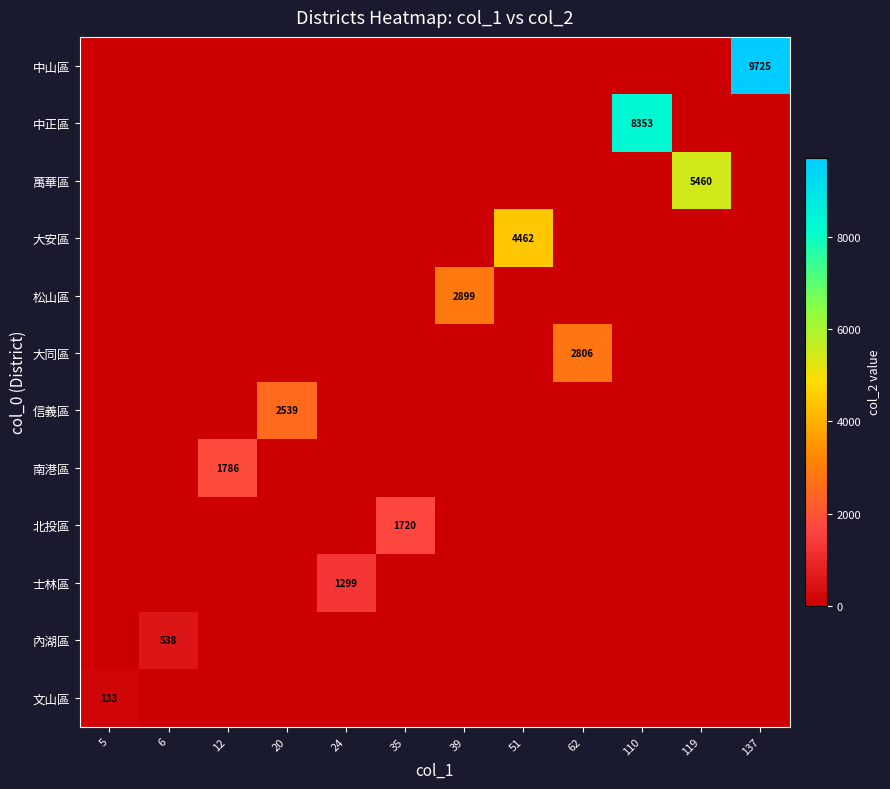

What is the maximum value shown in the chart?

9725